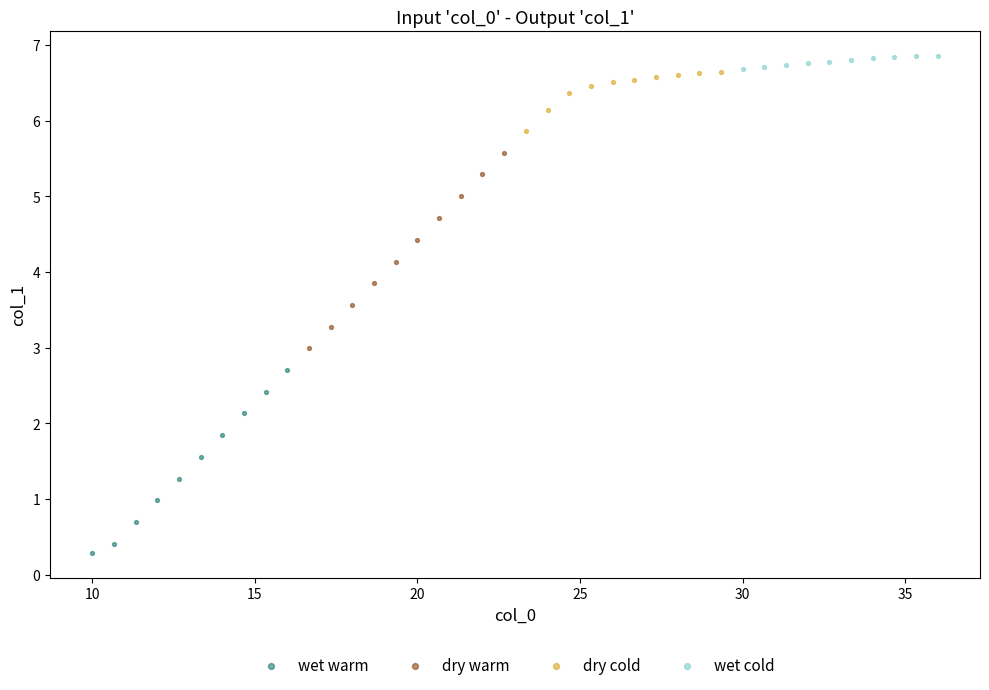

Which series reaches the maximum Y coordinate?

wet cold